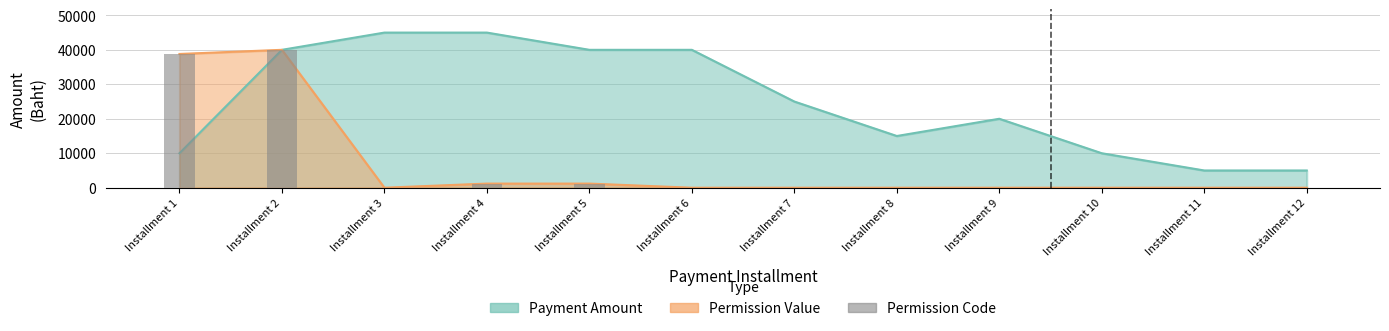

Rank the categories by Permission Value value from lowest to highest.

Installment 3, Installment 6, Installment 7, Installment 8, Installment 9, Installment 10, Installment 11, Installment 12, Installment 4, Installment 5, Installment 1, Installment 2